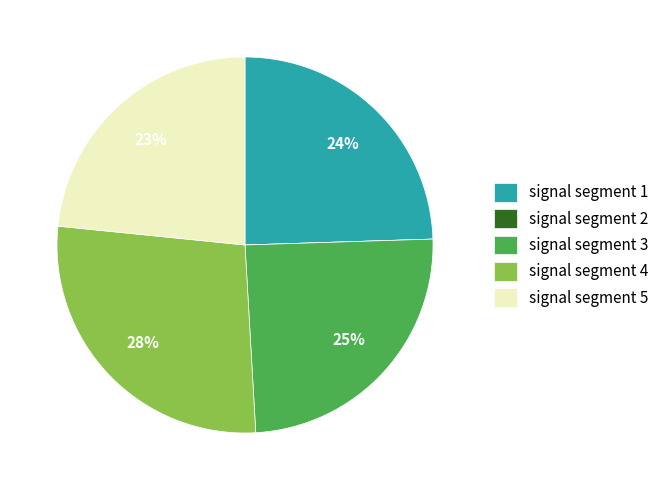

Between signal segment 3 and signal segment 4, which is larger?

signal segment 4